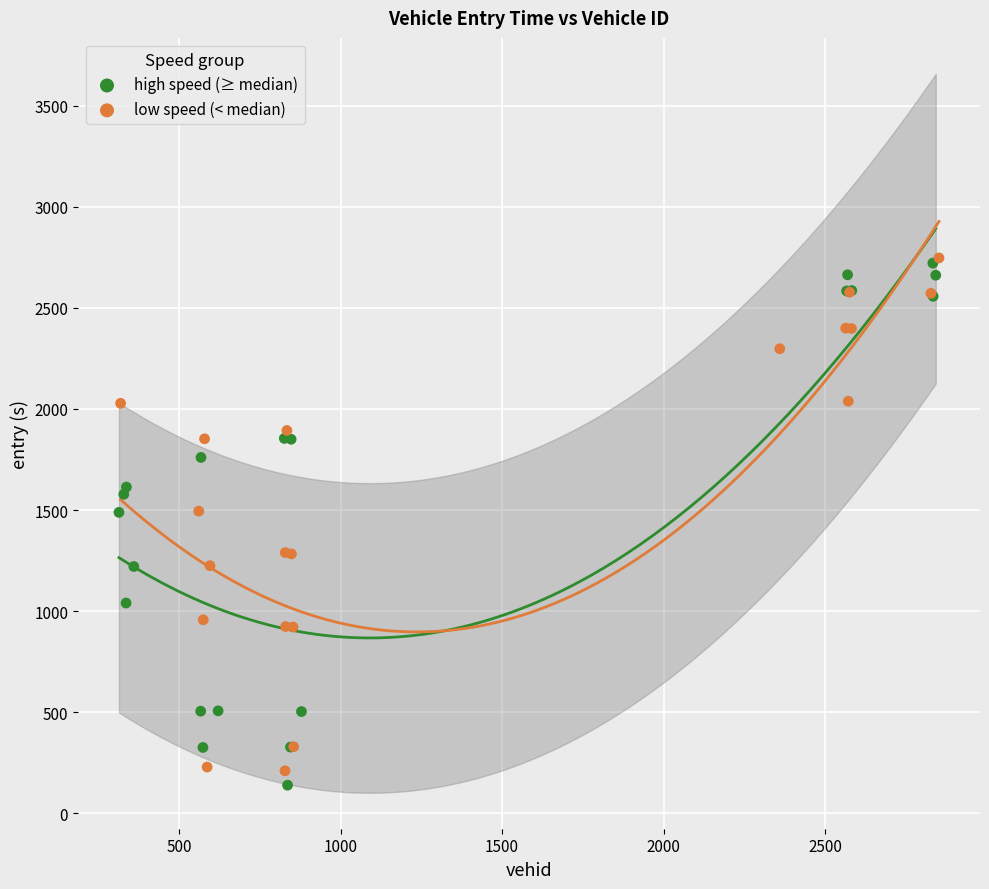

Which series has the widest spread of Y values?

high speed (≥ median)